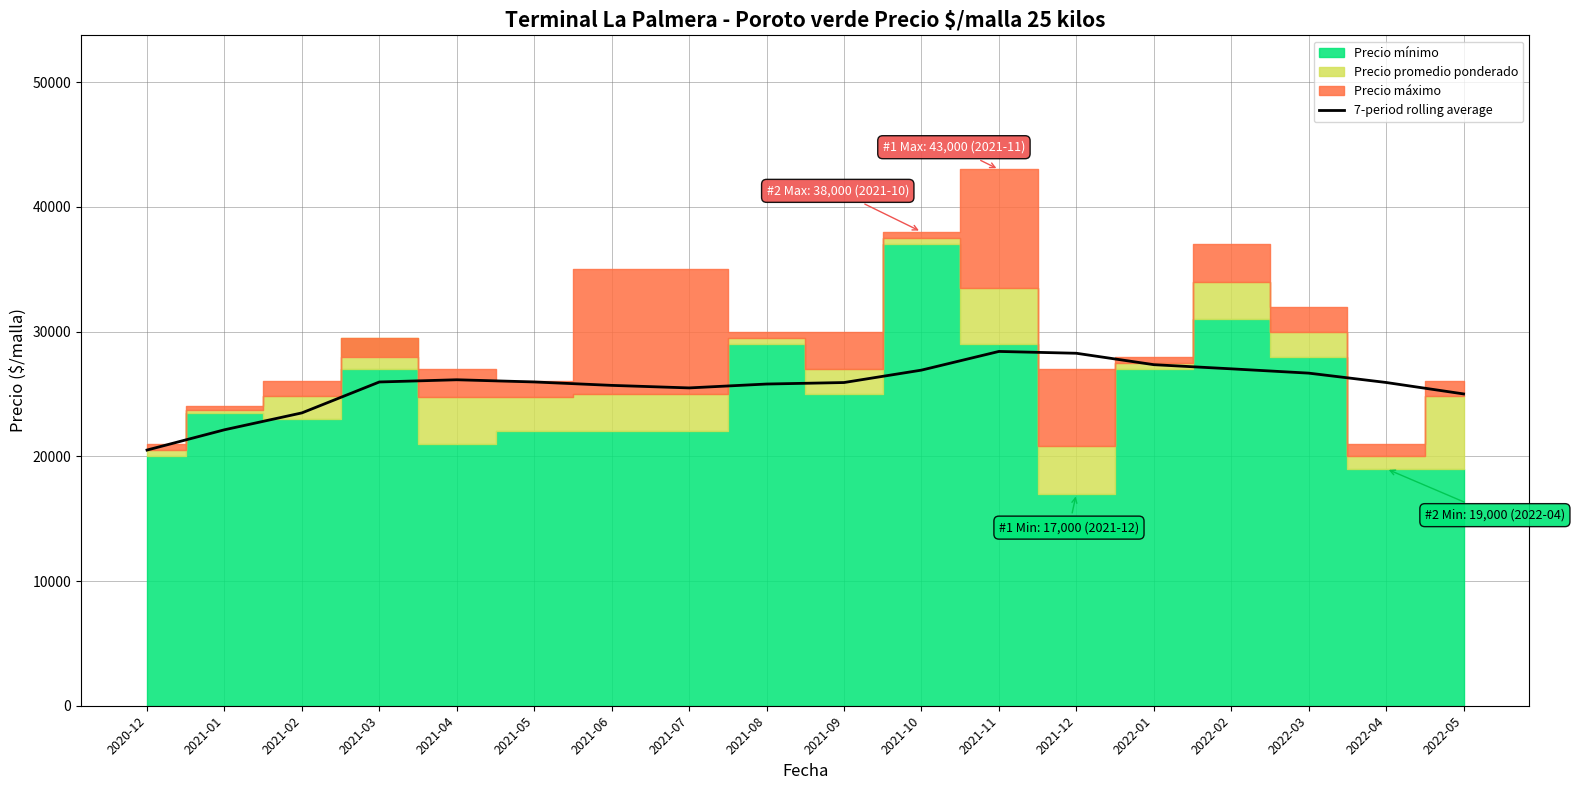

Approximately how many times larger is the value at 2022-05 compared to 2022-01?

0.9